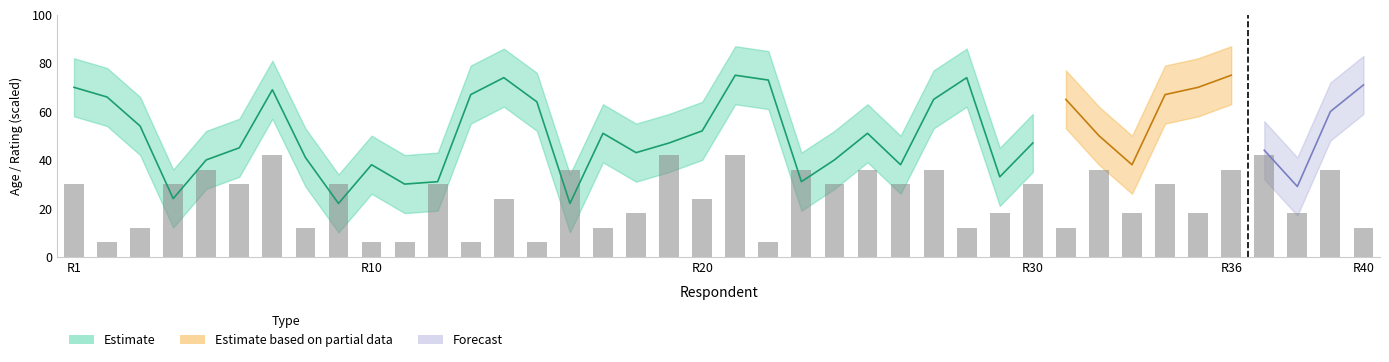

Does the chart contain any negative values?

No